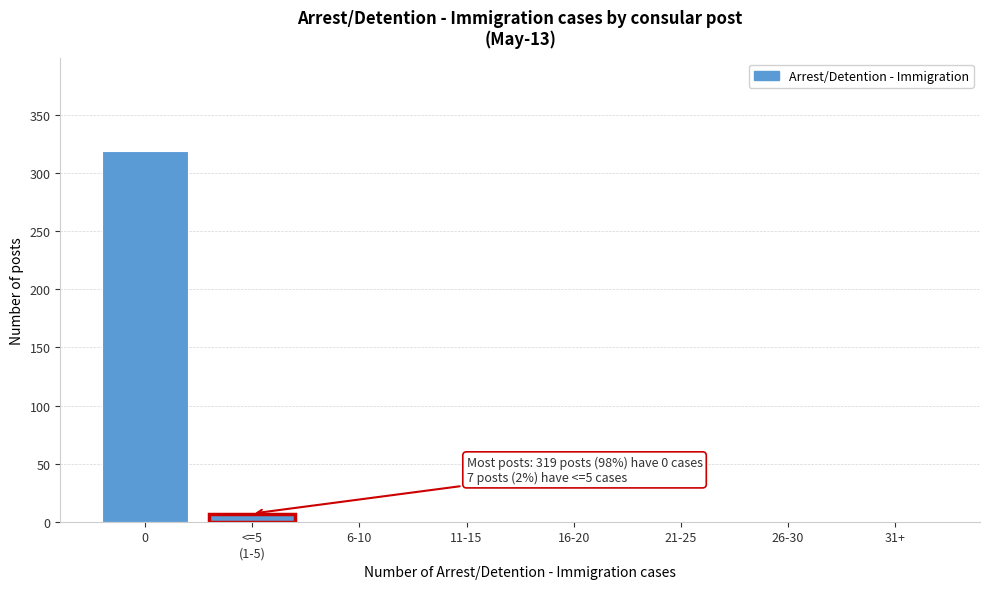

True or false: the data shows -133 at 26-30.

False